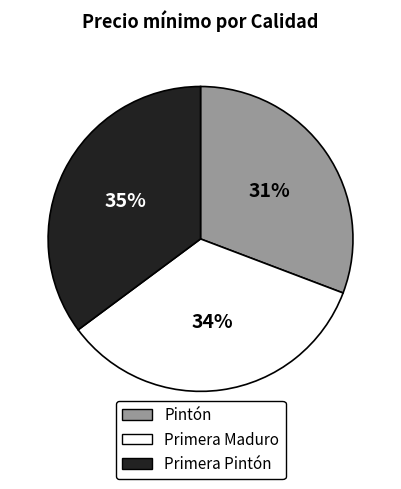

Do Primera Maduro and Pintón together represent more than half of the pie?

Yes